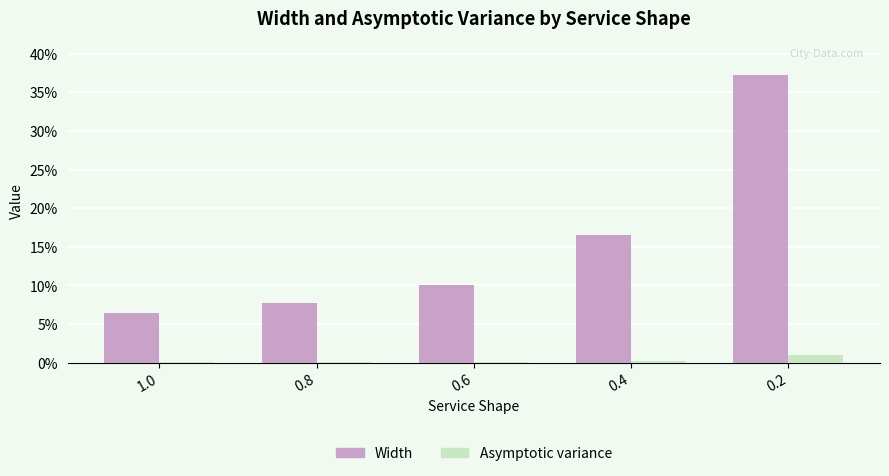

Reading left to right, transcribe all the data shown in this chart.

Width: 0.1	0.1	0.1	0.2	0.4
Asymptotic variance: 0.0	0.0	0.0	0.0	0.0